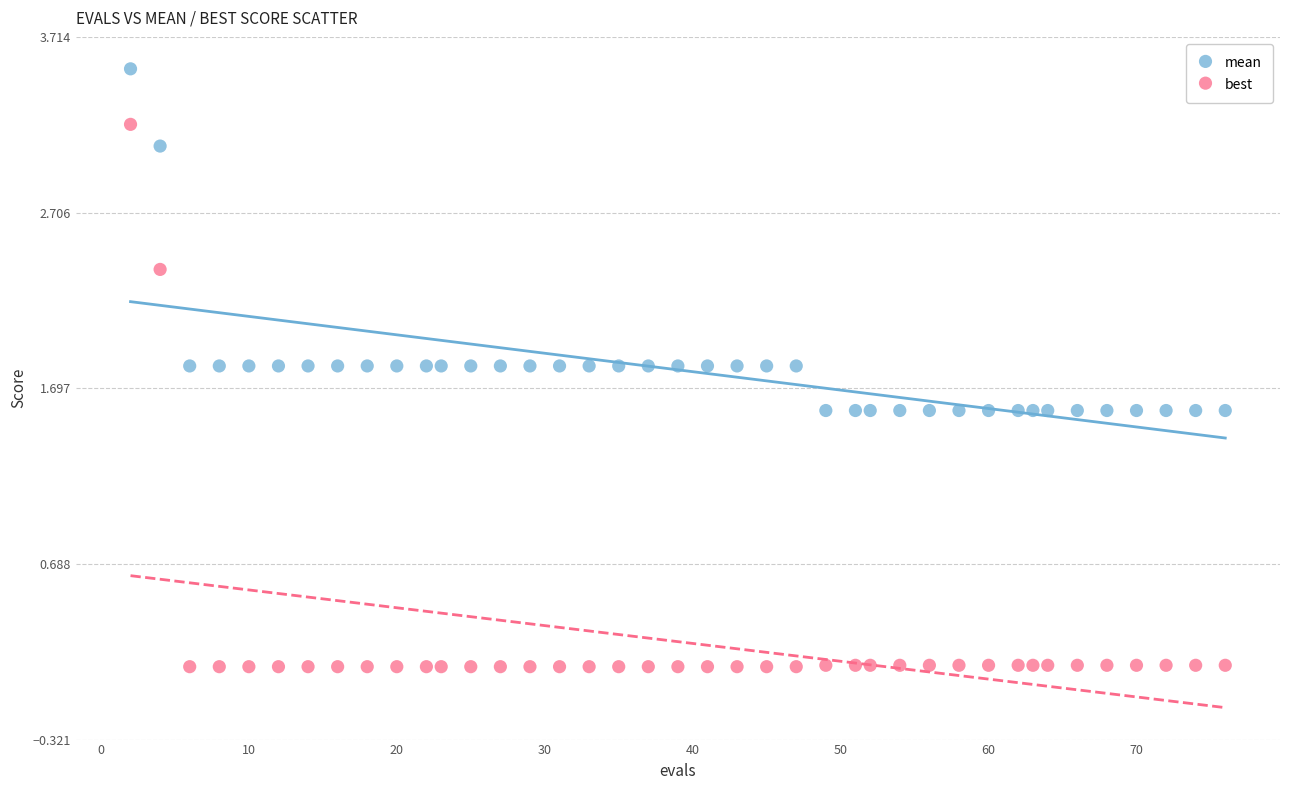

Across all data points, what is the range of X values (max minus min)?

74.0